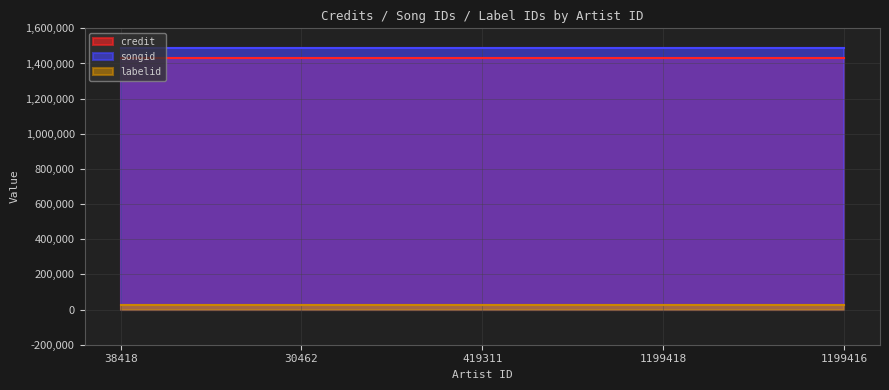

Rank the series at 30462 from highest to lowest value.

songid, credit, labelid